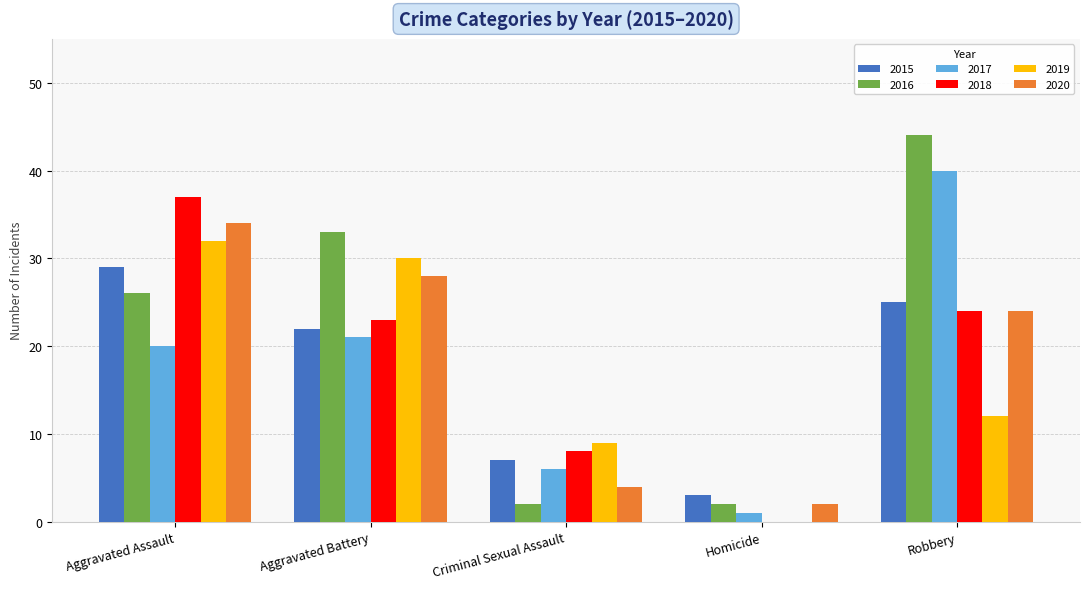

What are all the series names shown in the legend?

2015, 2016, 2017, 2018, 2019, 2020